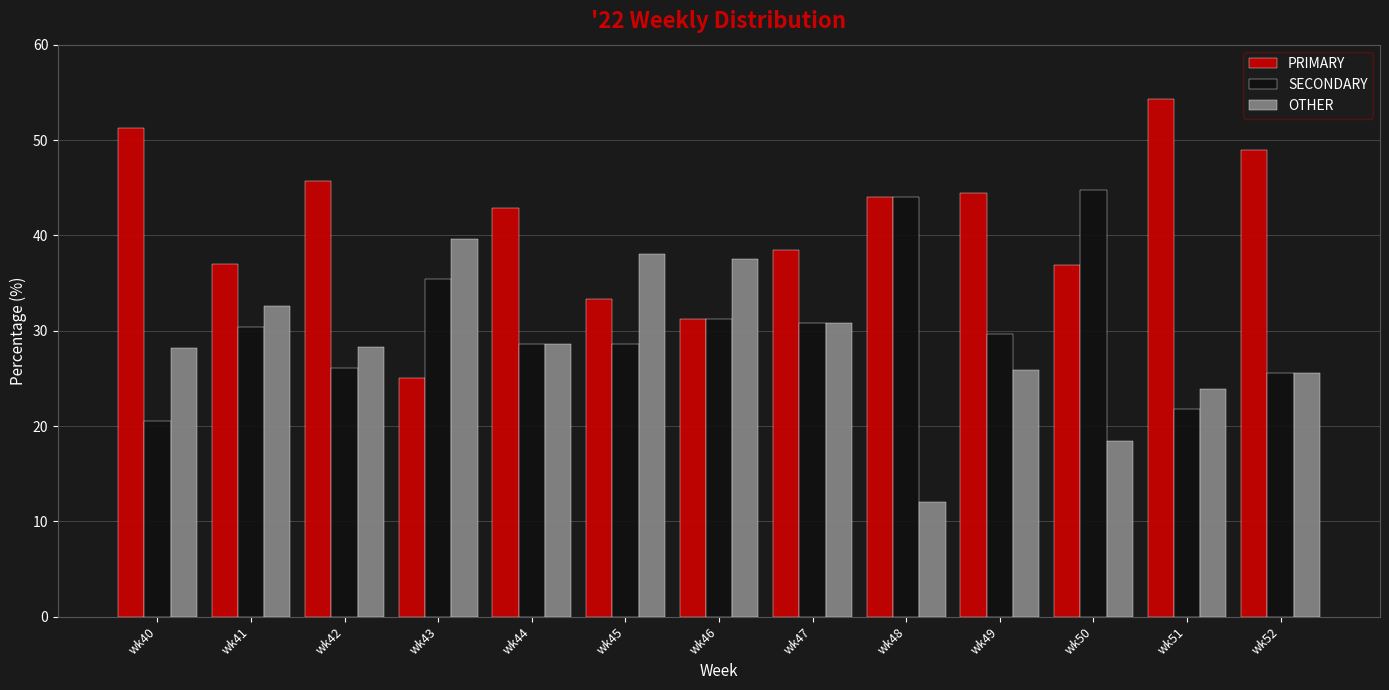

What is the difference between the highest and lowest values at wk47?

7.7